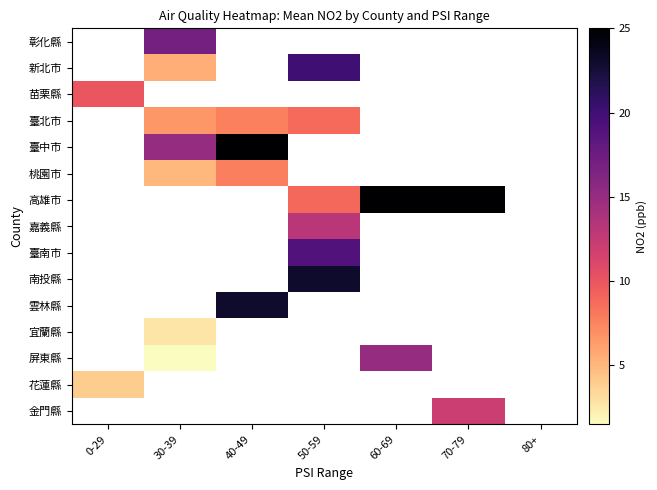

What value does the 高雄市 series have at 60-69?

25.0